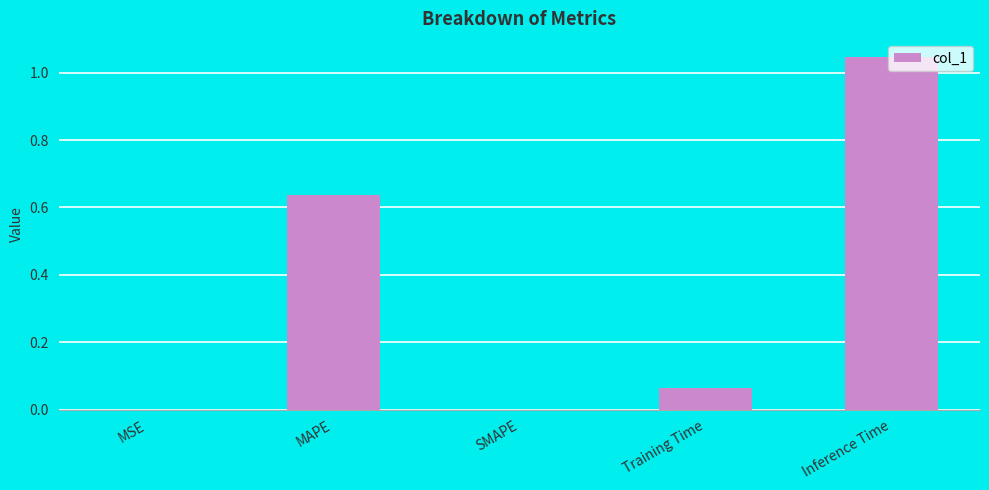

What is the sum of all values?

1.8